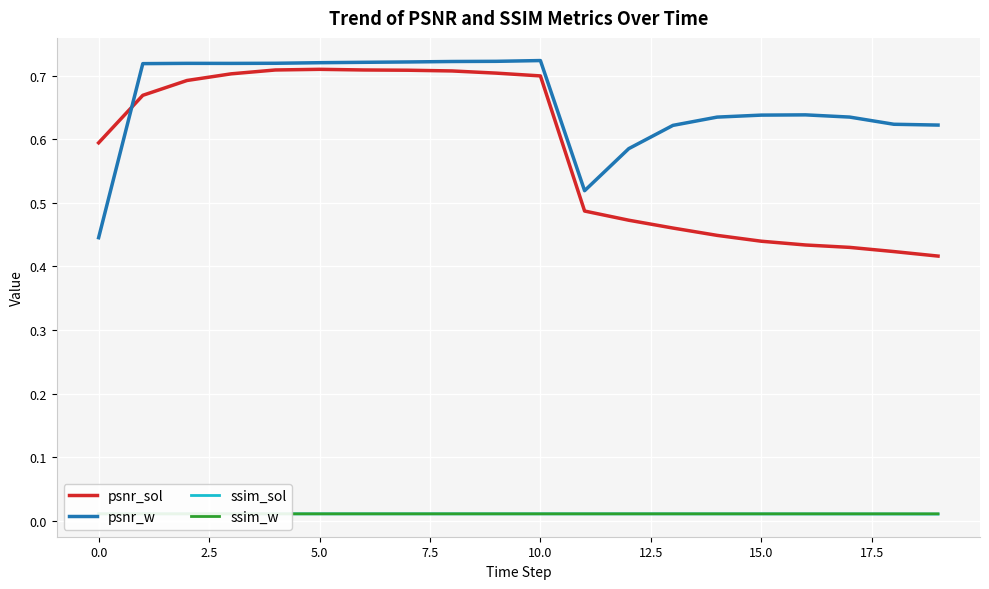

How many lines are shown in the chart?

4